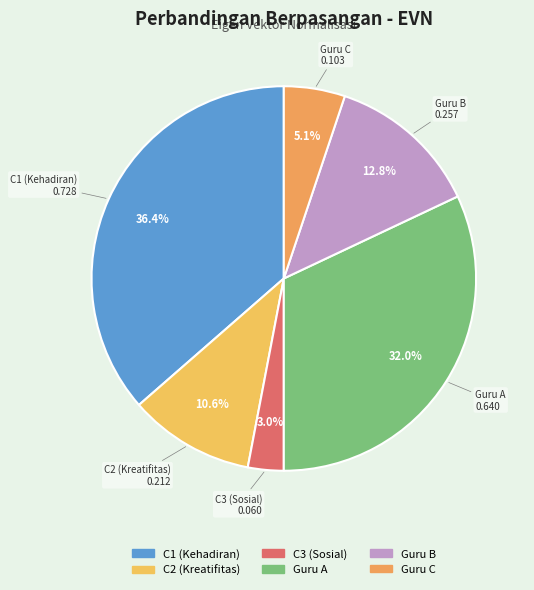

Which has a higher value, C1 (Kehadiran) or Guru B?

C1 (Kehadiran)